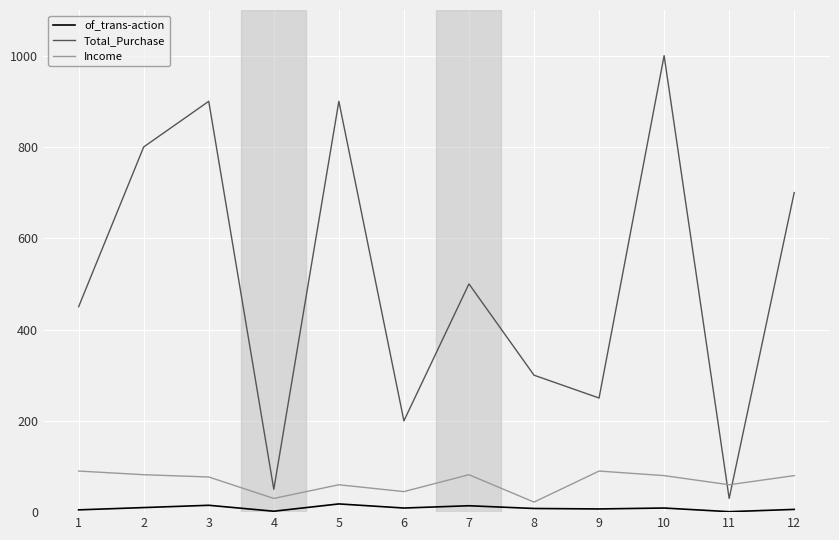

Where is the first local minimum for Total_Purchase?

4